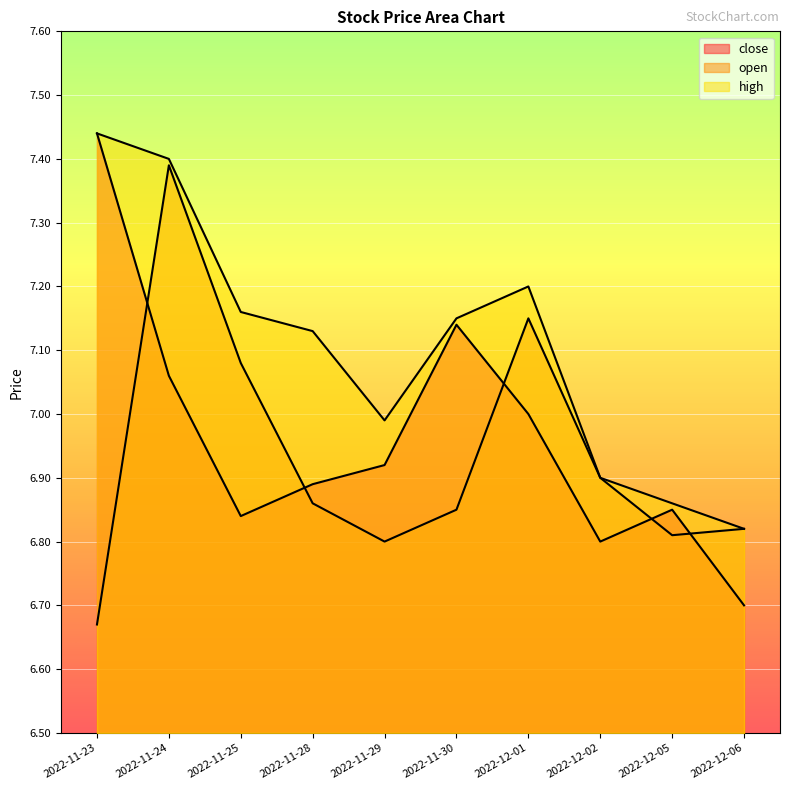

How many lines are shown in the chart?

3